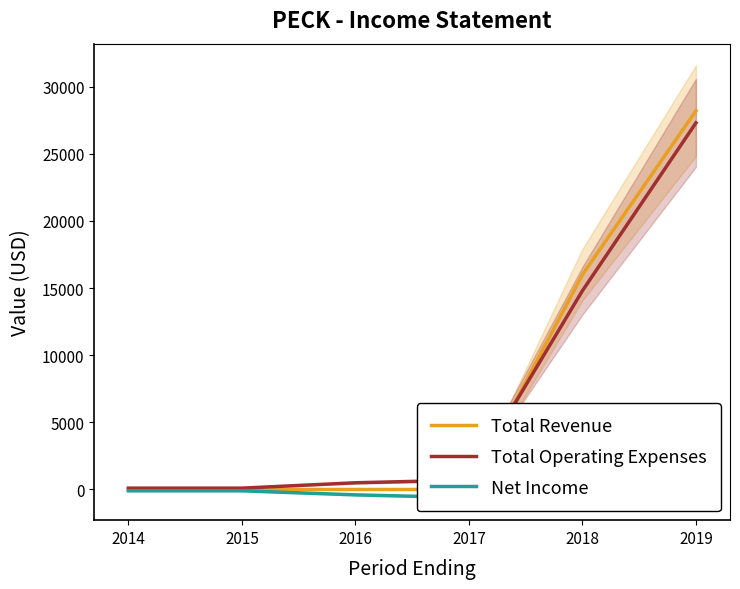

What is the highest value of the Net Income series?

1100